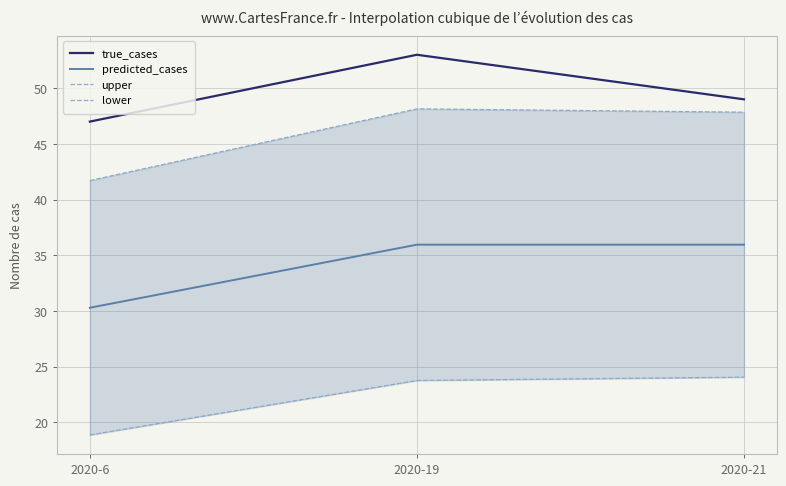

Where is true_cases nearest to the value 50?

2020-21